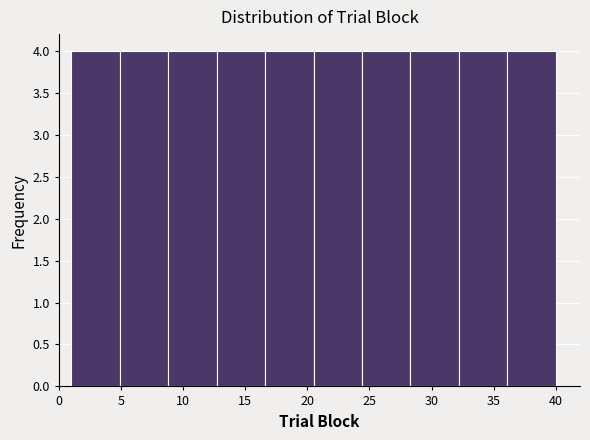

How tall is the bar that spans 16.6 to 20.5 on the x-axis? Neither the bar edges nor the heights are printed on the chart, so give them approximately, as read against the axes.

4